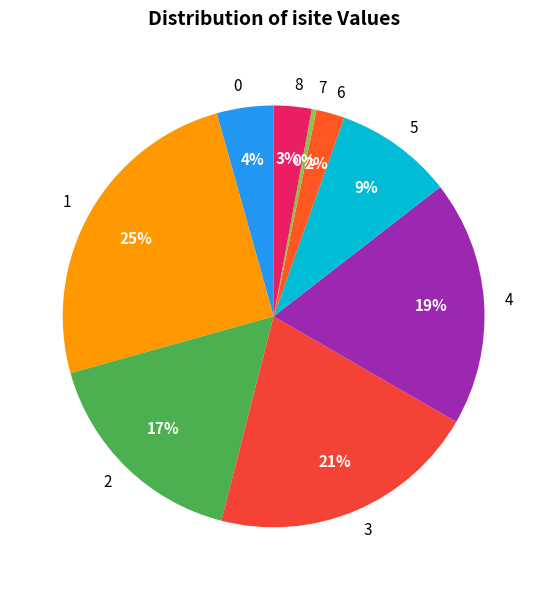

Rank the categories by value from highest to lowest.

1, 3, 4, 2, 5, 0, 8, 6, 7